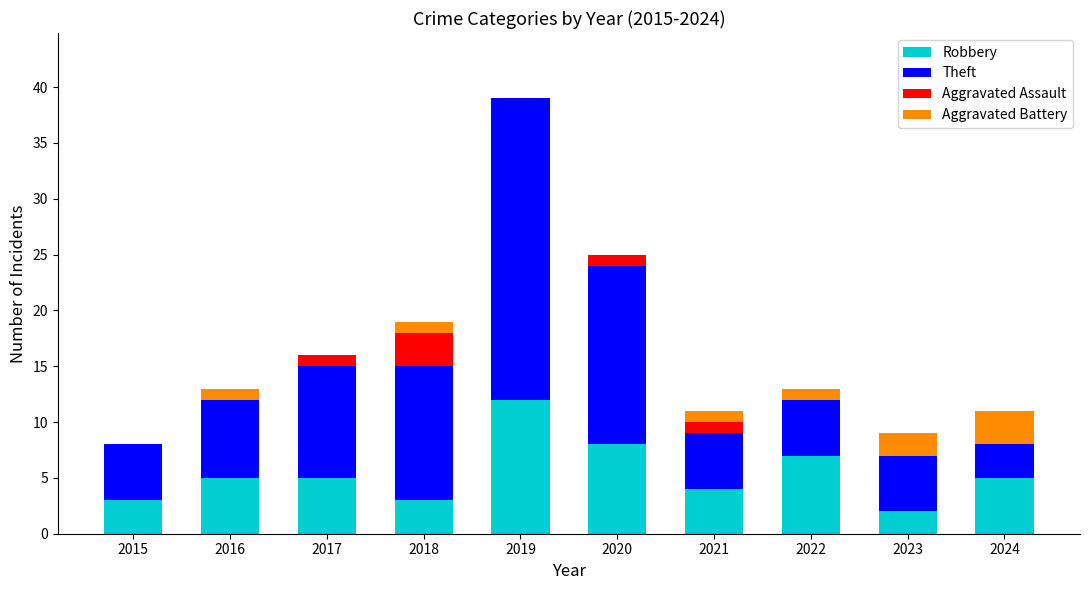

Is it true that Robbery equals 1 at 2016?

False